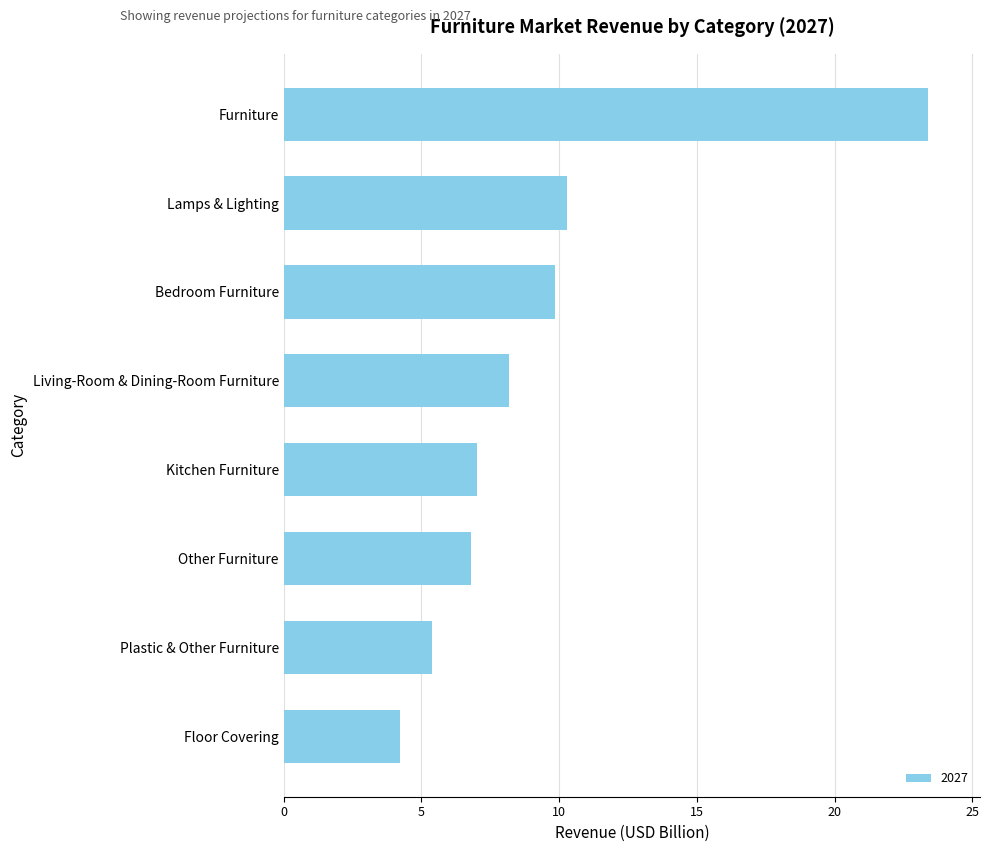

Count the number of categories in the chart.

8